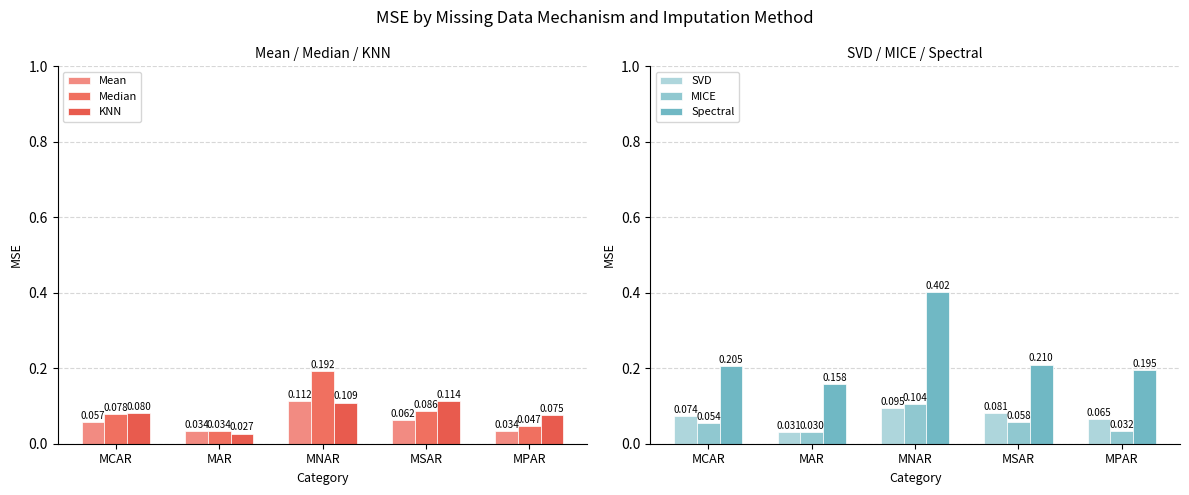

At which category is the sum across all series the highest?

MNAR